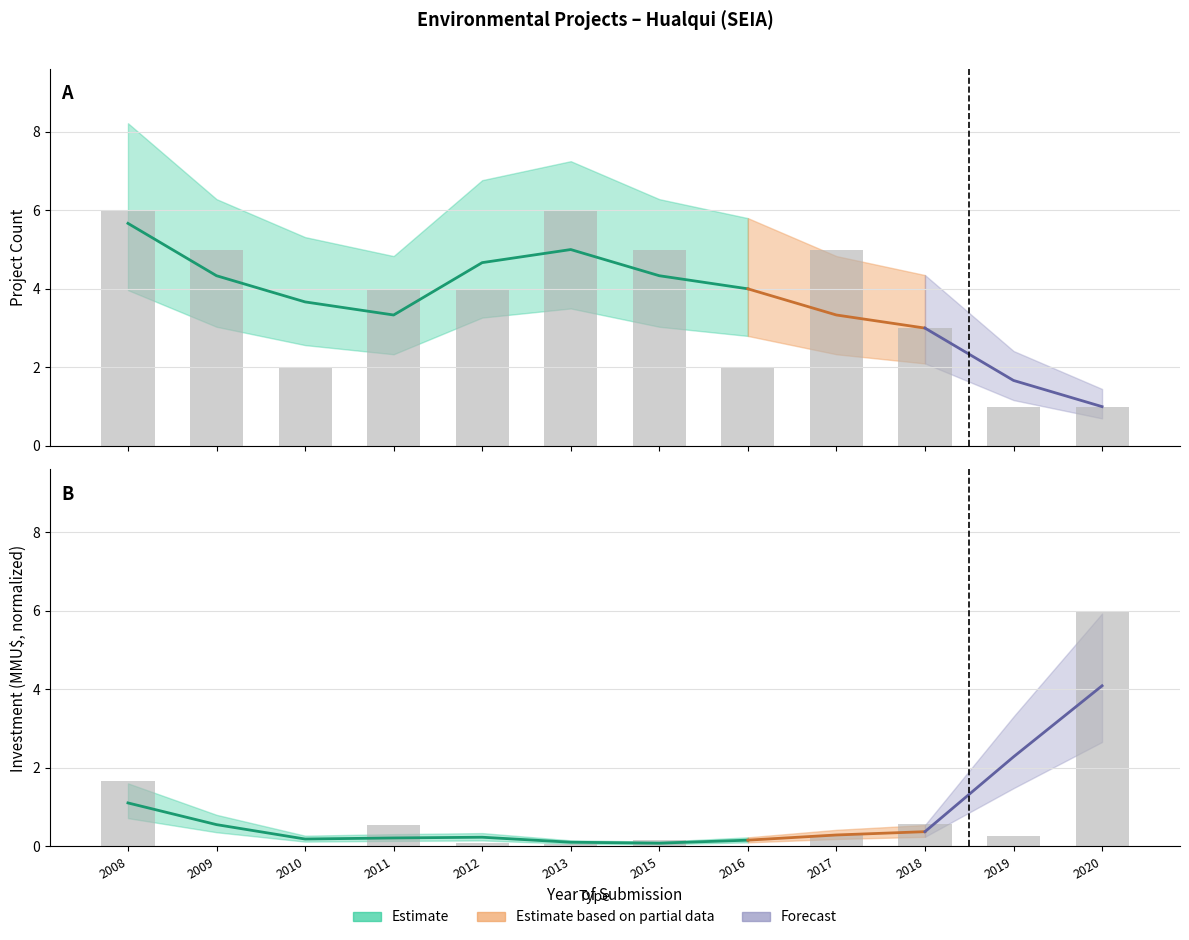

Where does the Project Count series first go above 4?

2008